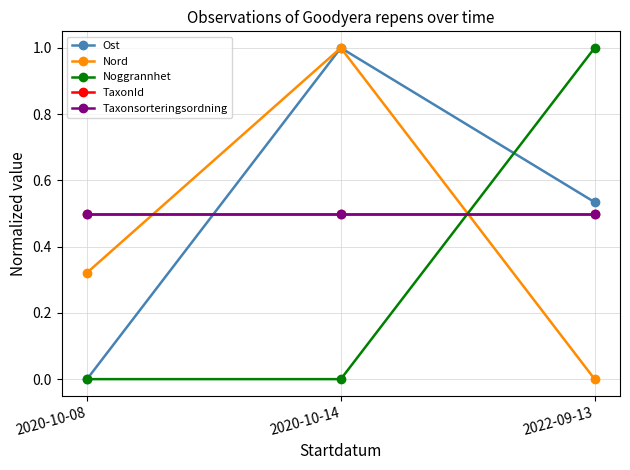

At how many categories does at least one series exceed 0?

3